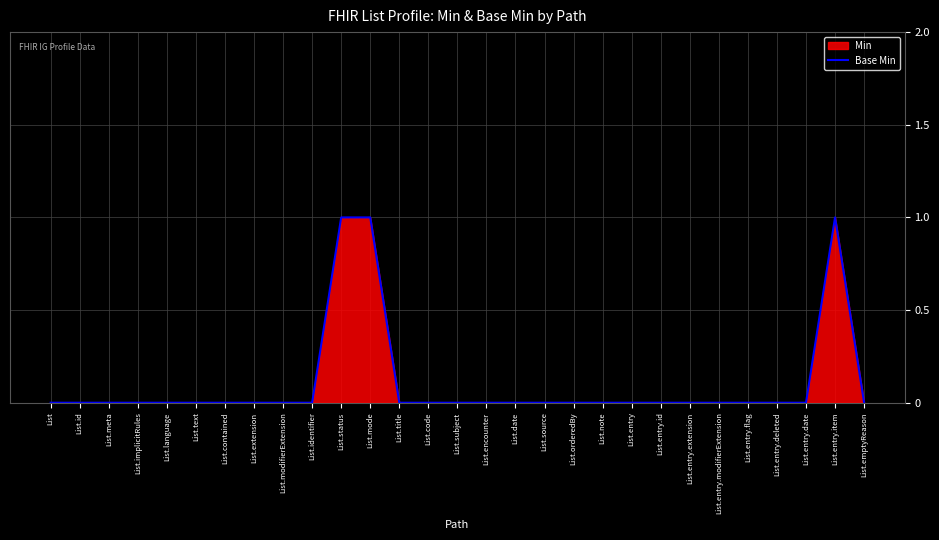

What is the sum of all values?

3